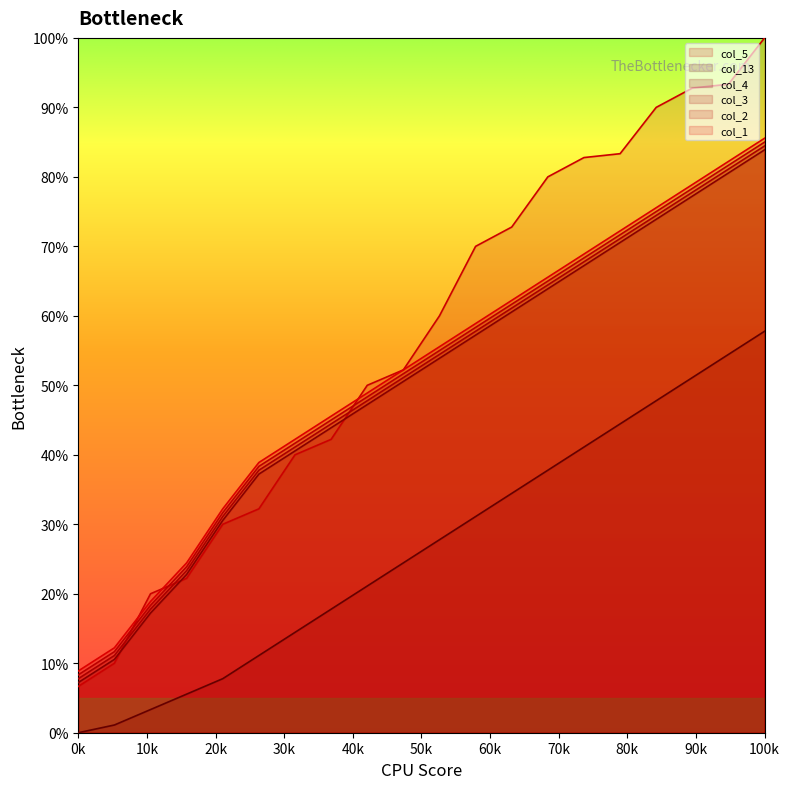

Count the number of data series in this chart.

6